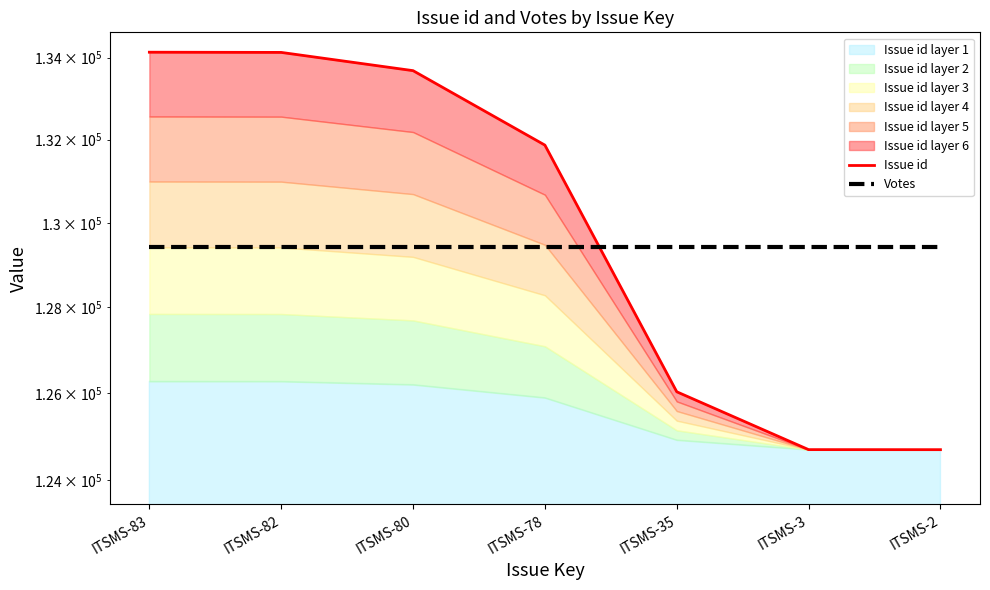

Which label corresponds to the largest value in the chart?

ITSMS-83